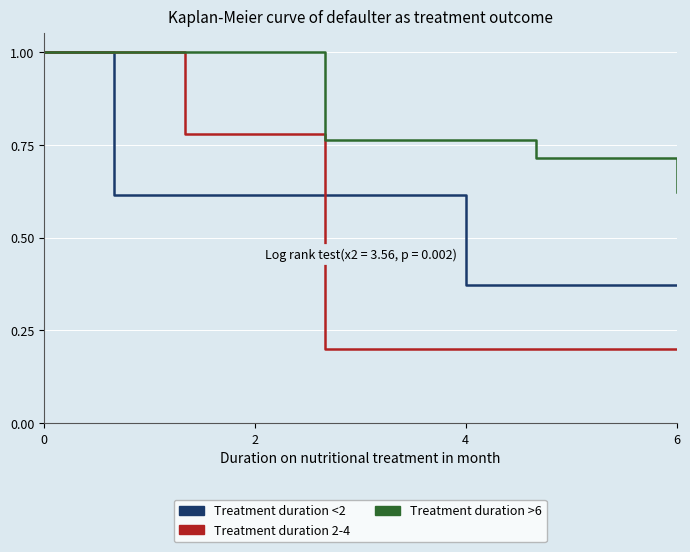

How many lines are shown in the chart?

3